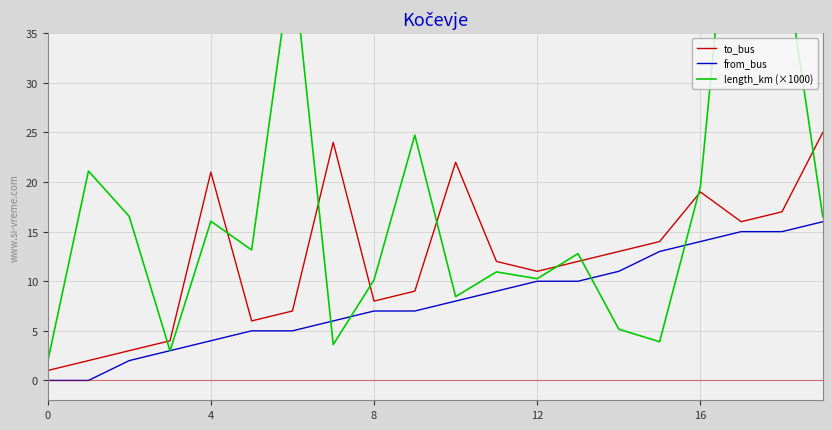

True or false: length_km (×1000) has more than 1 points higher than both neighbors.

True